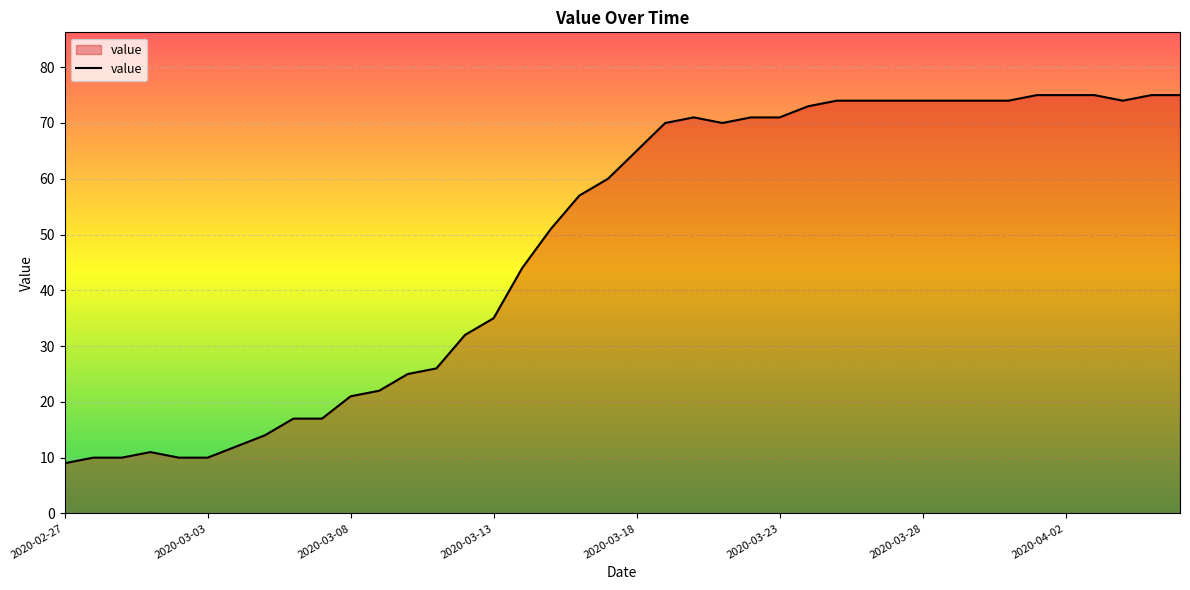

What is the greatest value displayed?

75